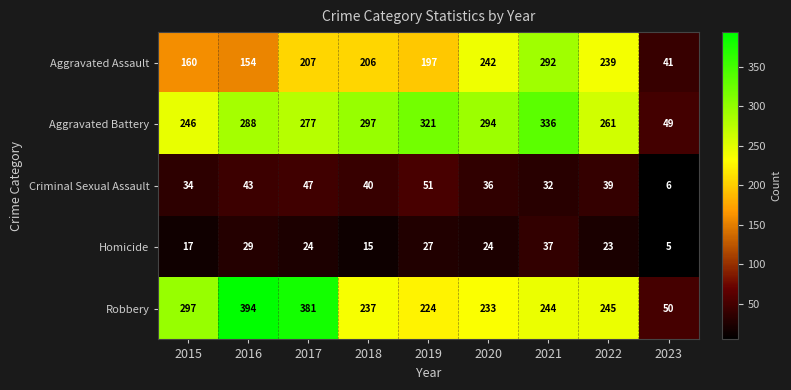

Which series has the largest total across all categories?

Aggravated Battery